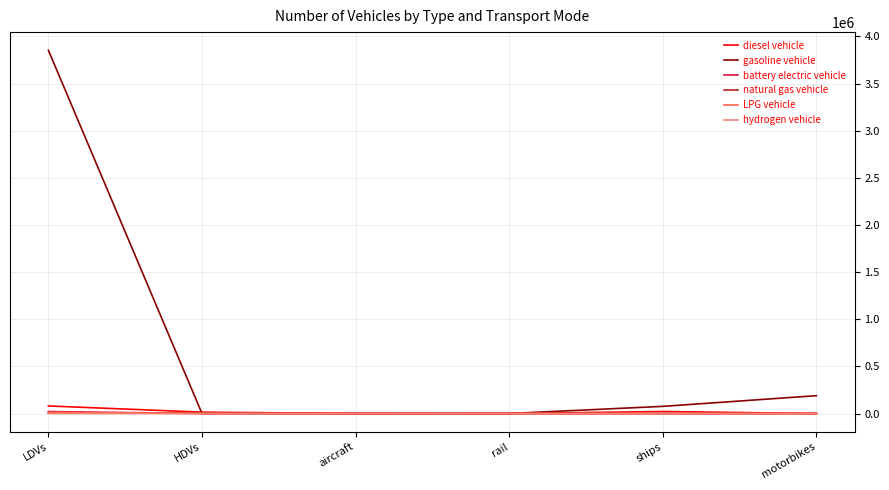

Which category has the highest value across all series?

LDVs